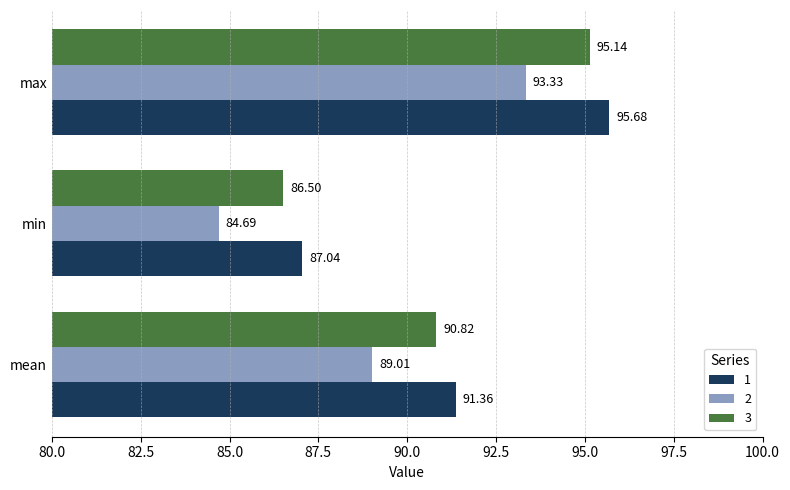

Is it true that 1 equals 87.0 at min?

True